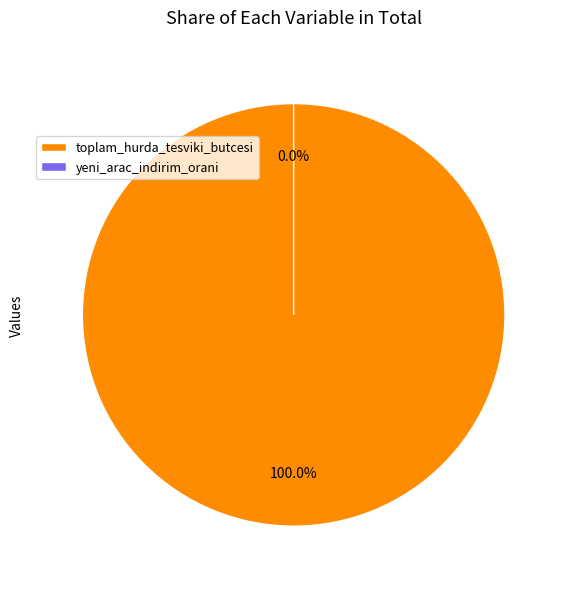

Is there any slice that represents more than half of the pie?

Yes